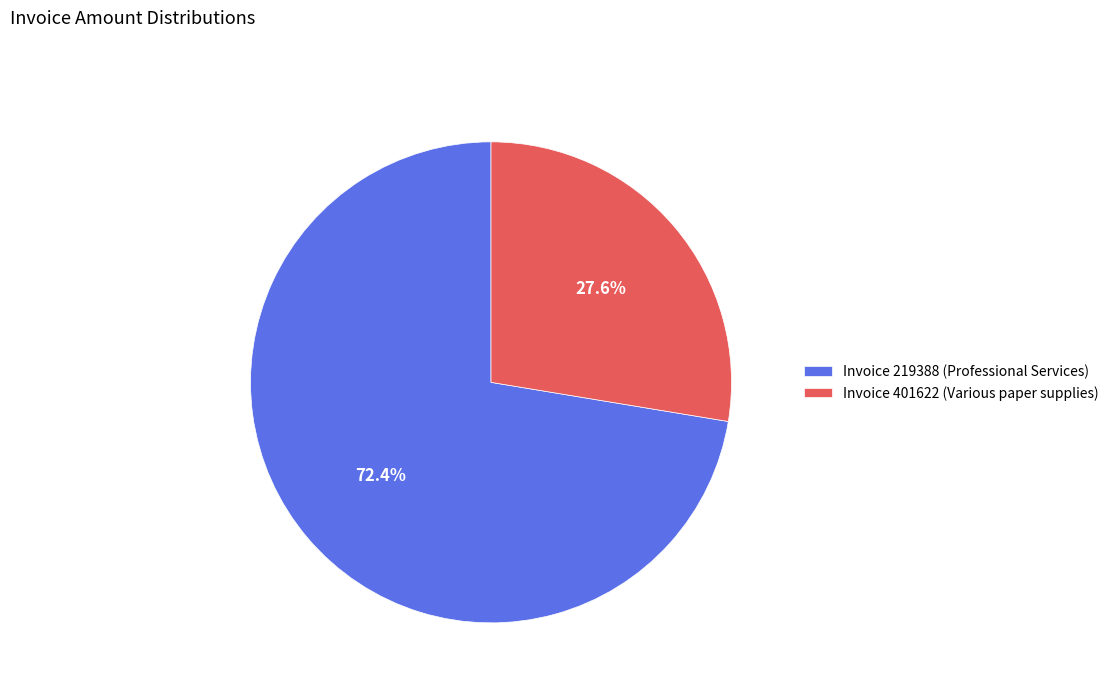

Which category has the smallest portion of the pie?

Invoice 401622 (Various paper supplies)